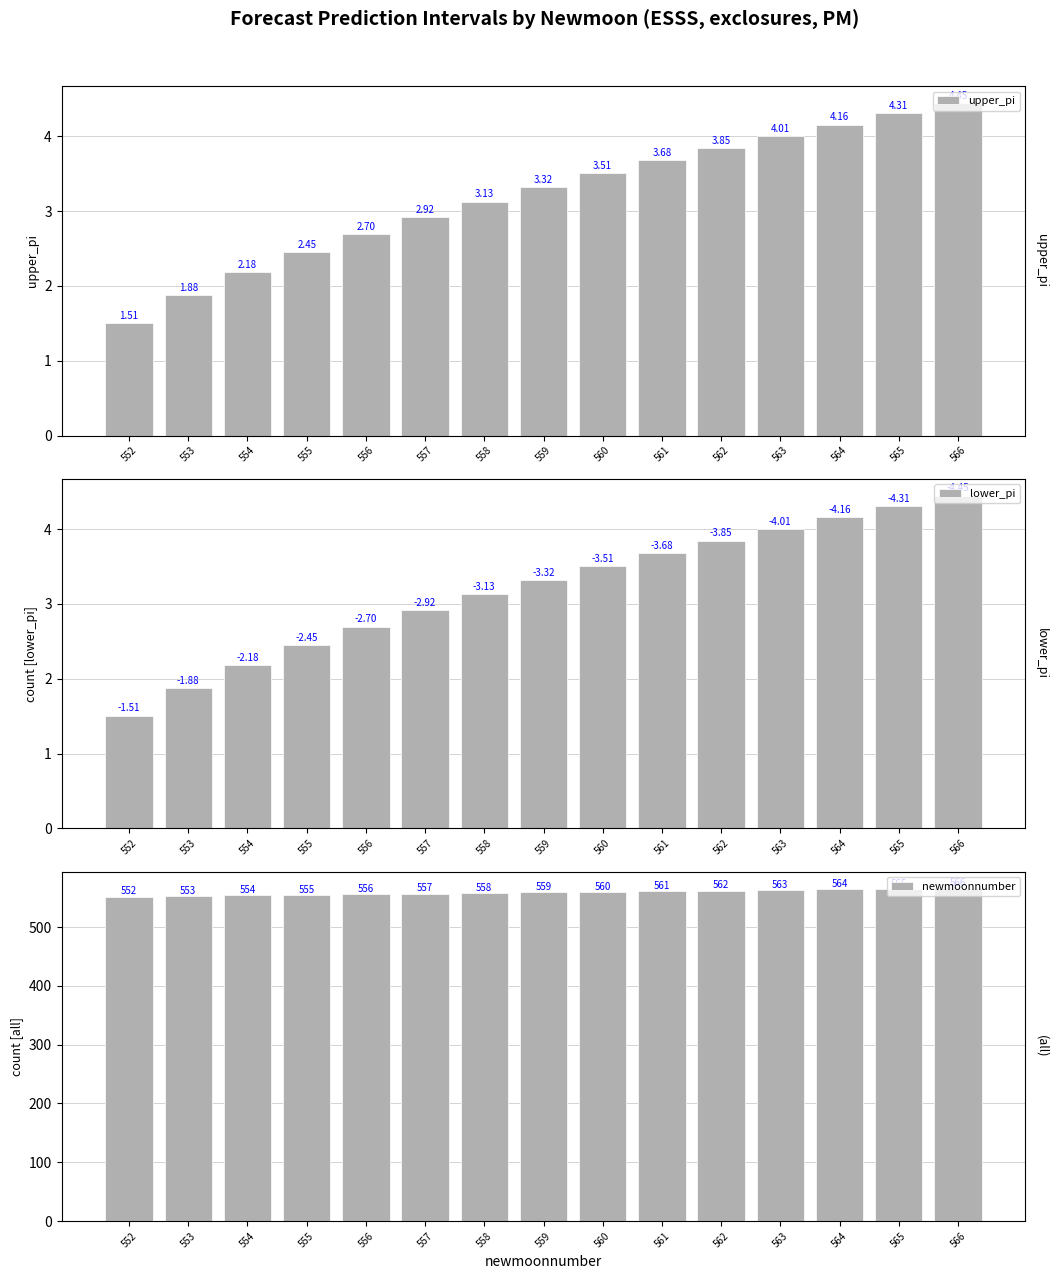

What is the spread (max minus min) of values at 552?

550.5